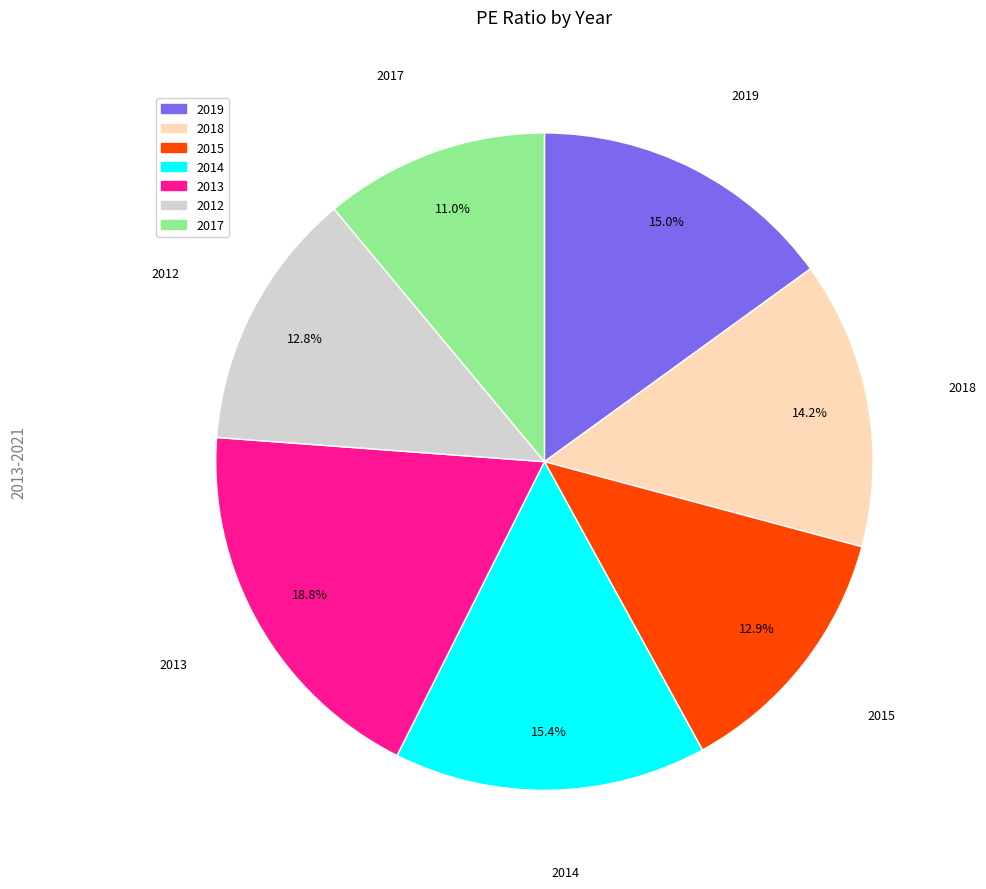

Does 2018 account for over 50% of the chart?

No